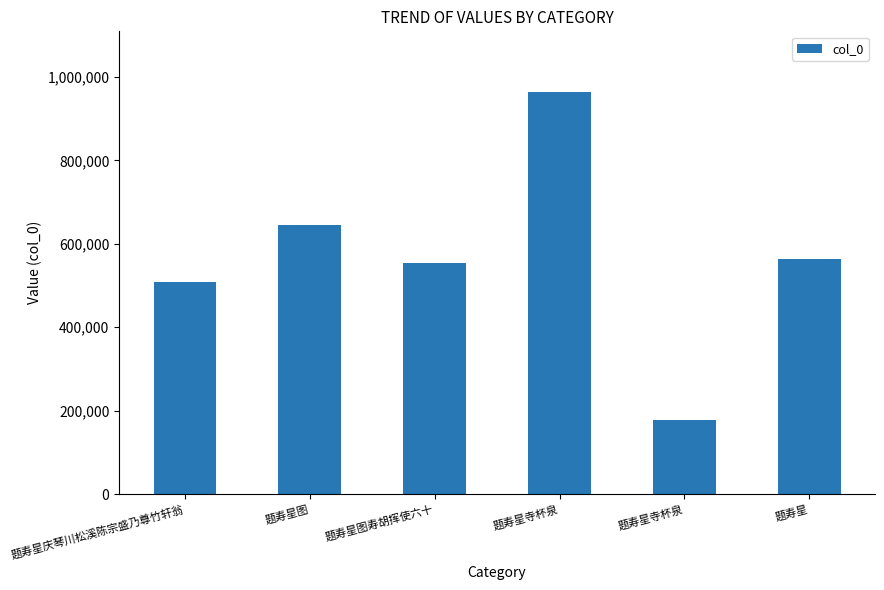

What is the difference between the values at 题寿星寺杯泉 and 题寿星庆琴川松溪陈宗盛乃尊竹轩翁?

332768